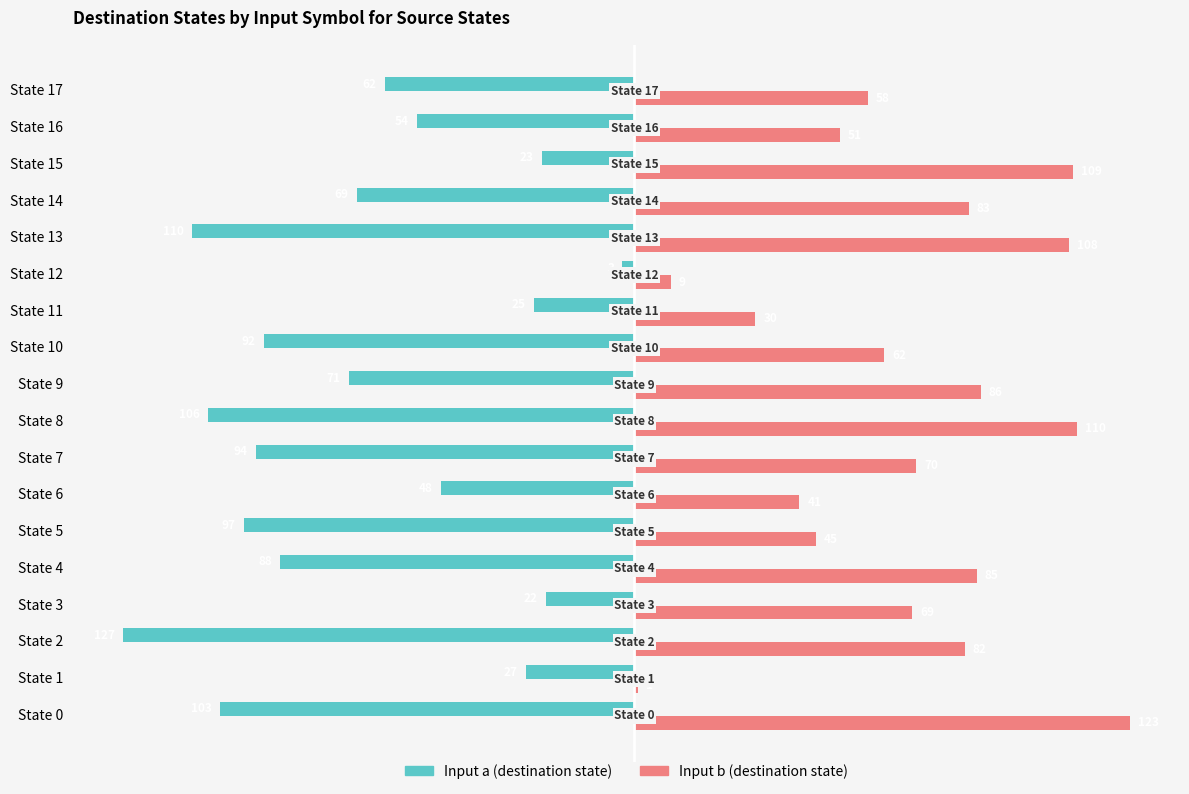

Count the number of categories in the chart.

18